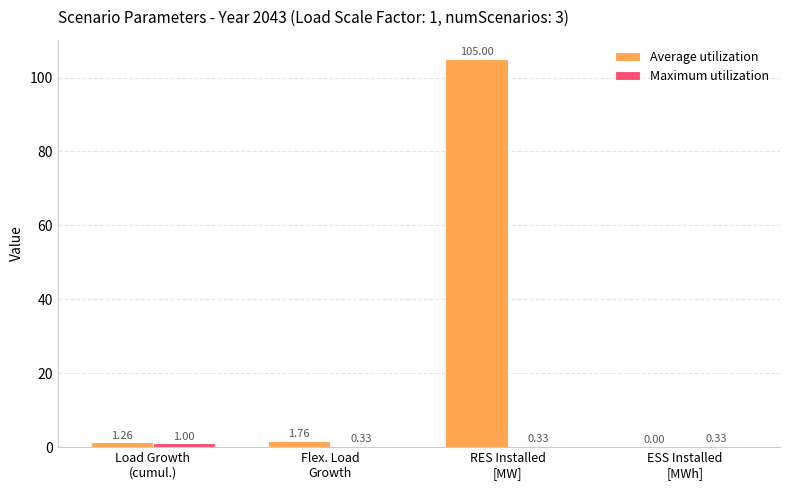

Which series has the largest total across all categories?

Average utilization